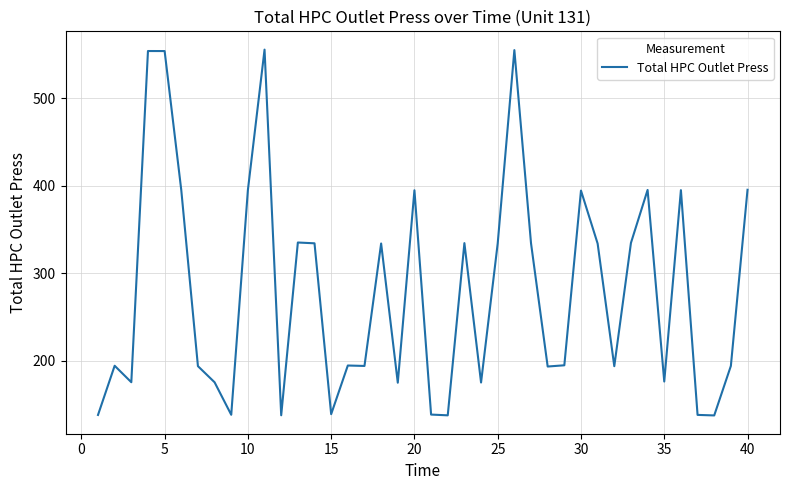

What is the smallest value displayed?

137.8